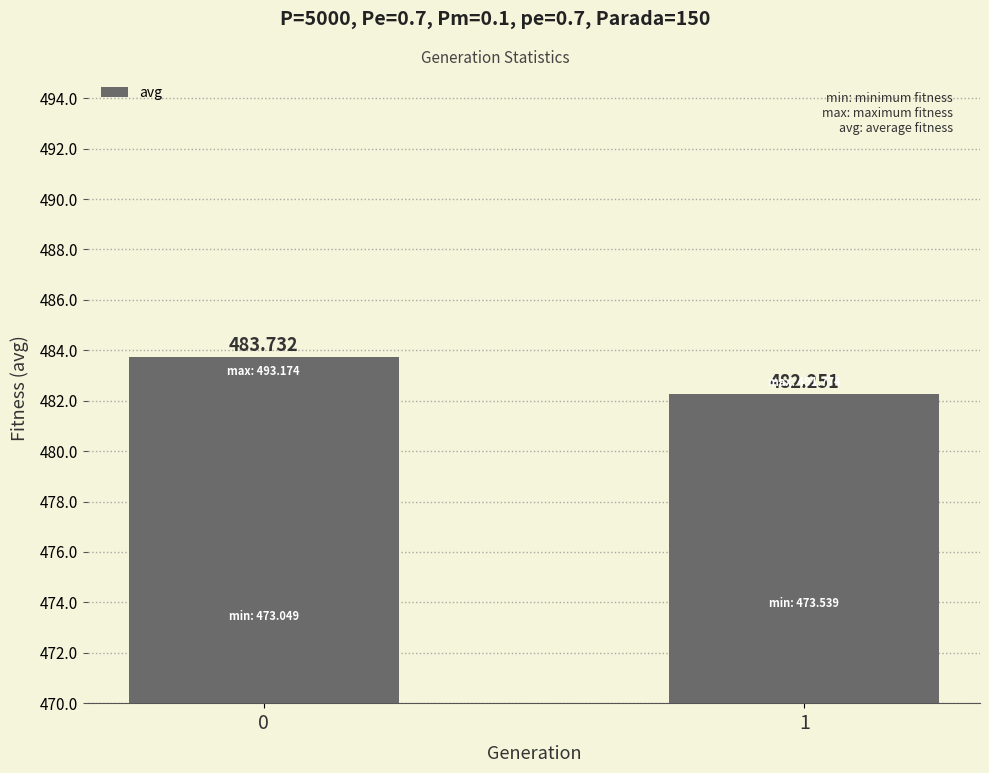

What is the change in value from 0 to 1?

-1.5